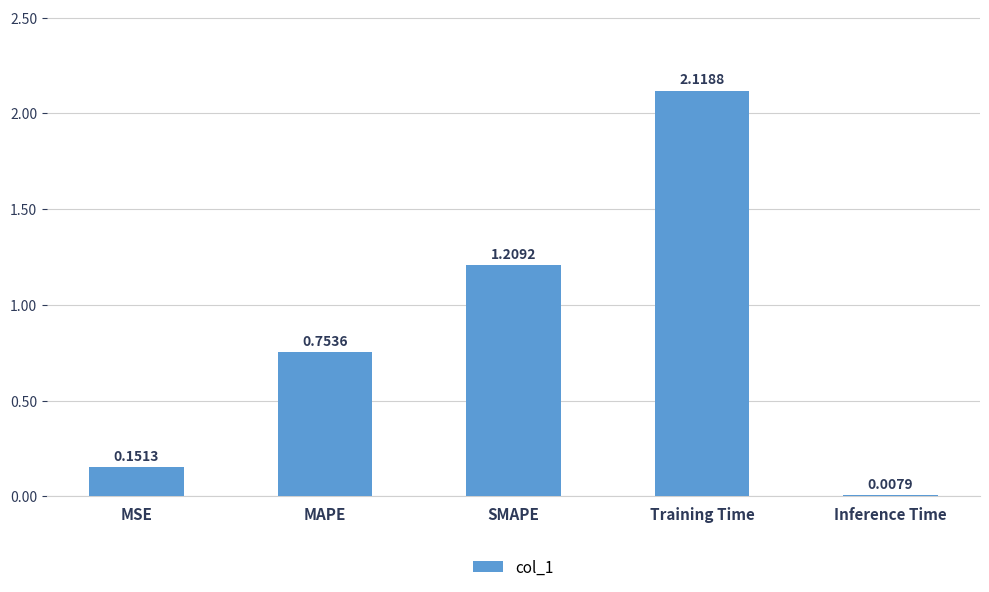

Rank the categories by value from lowest to highest.

Inference Time, MSE, MAPE, SMAPE, Training Time